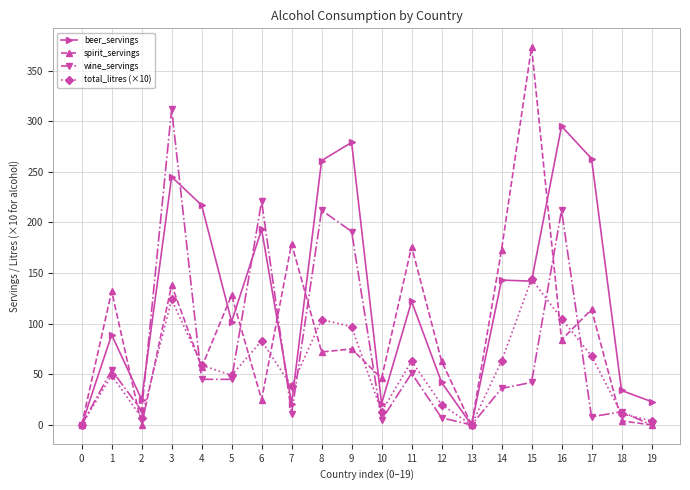

Where is the first local maximum for spirit_servings?

1